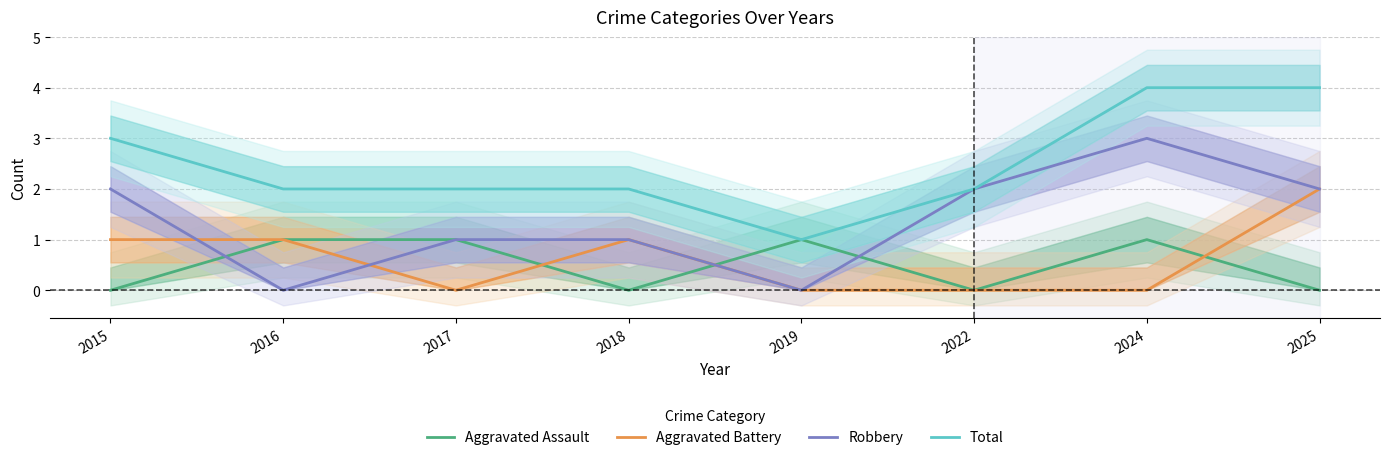

What is the sum of all Total values?

20